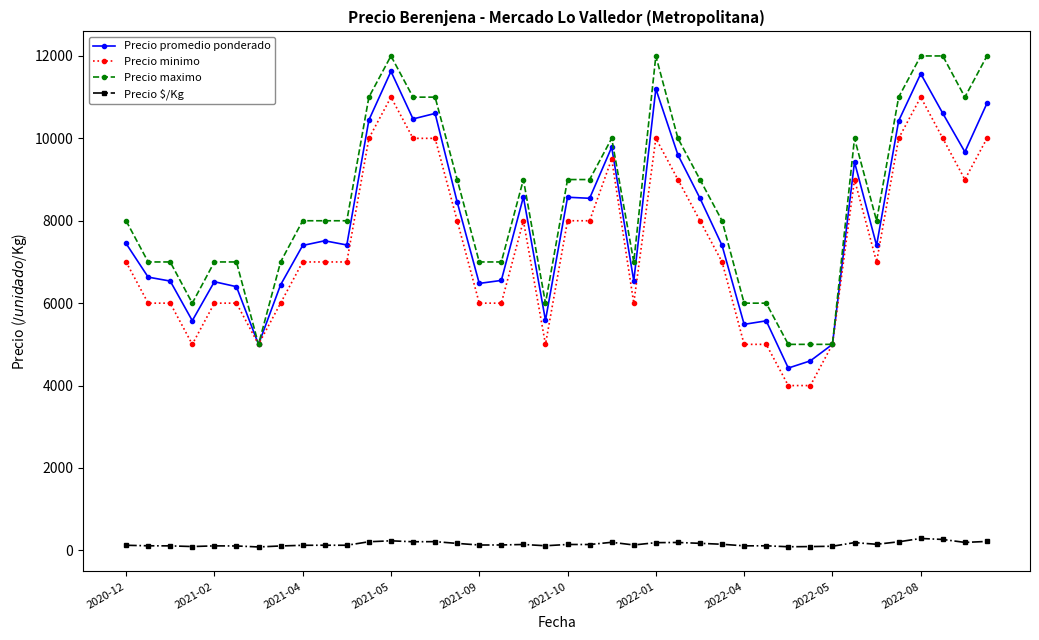

True or false: Precio minimo has more than 0 interior local peaks.

True